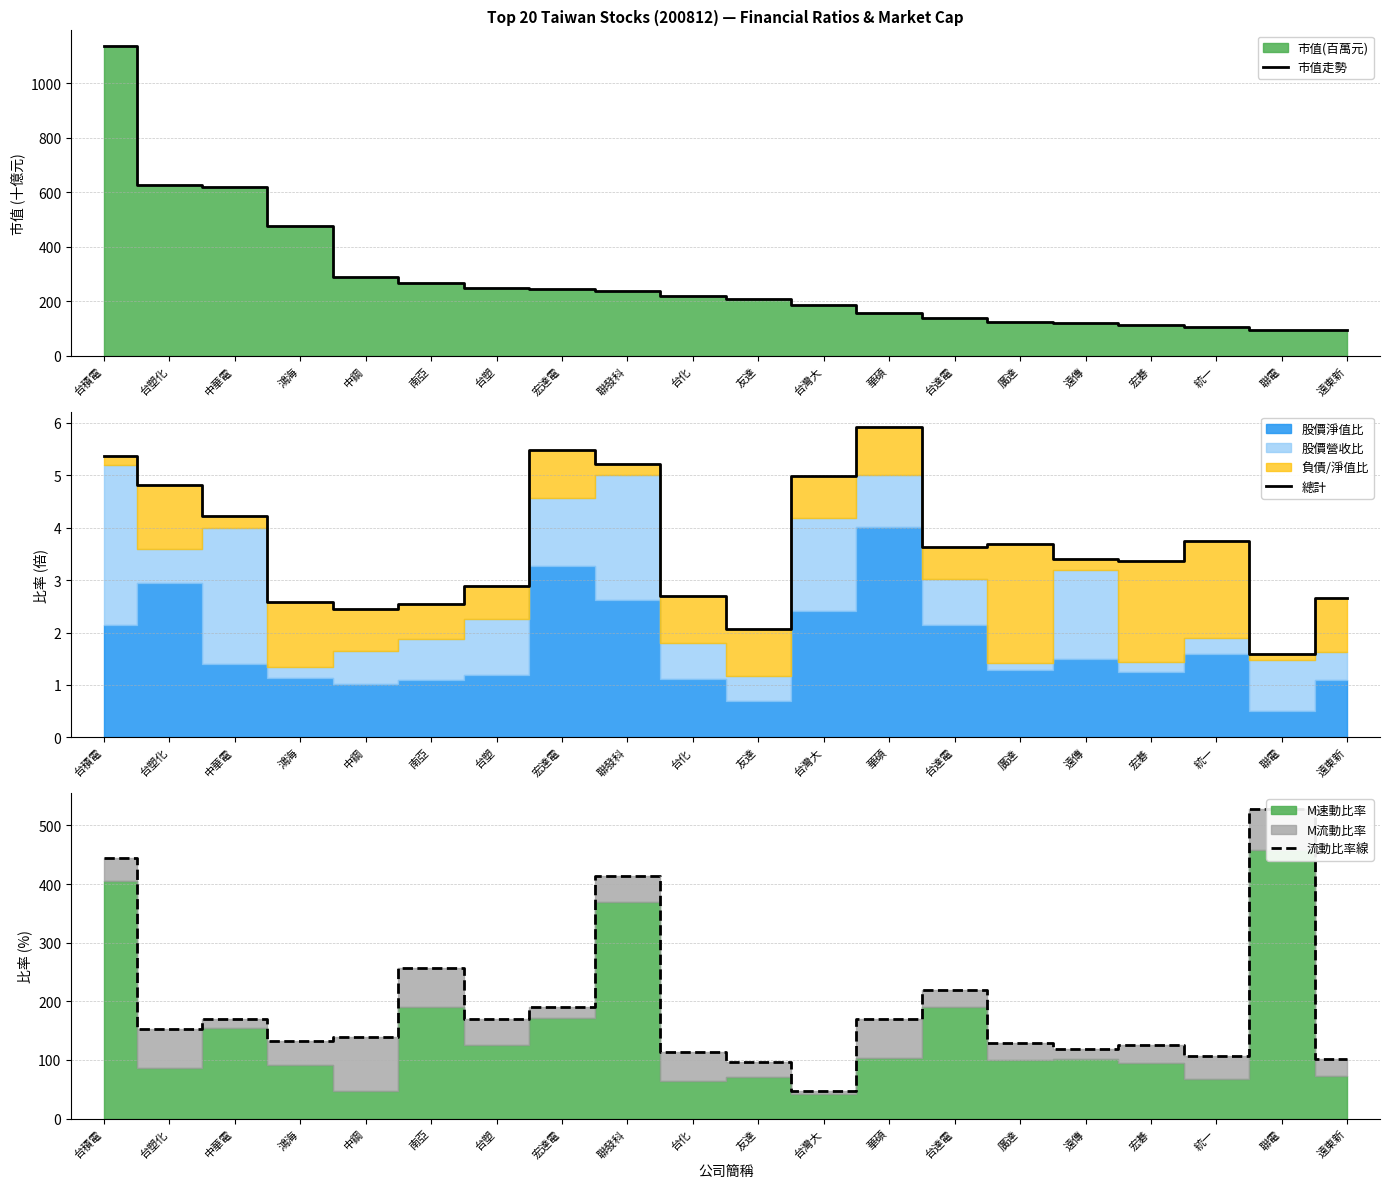

What is the difference between the highest and lowest values at 台塑化?

622.2